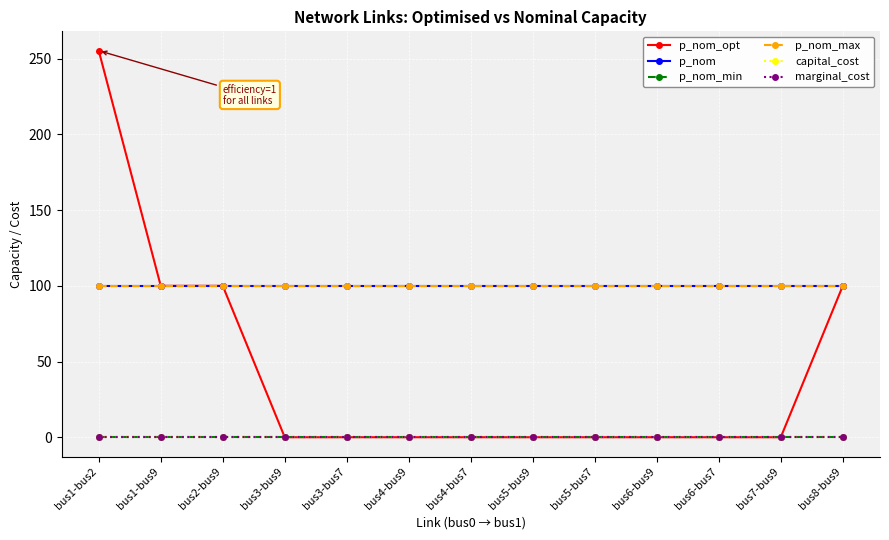

At which category does the chart reach its peak across all series?

bus1-bus2